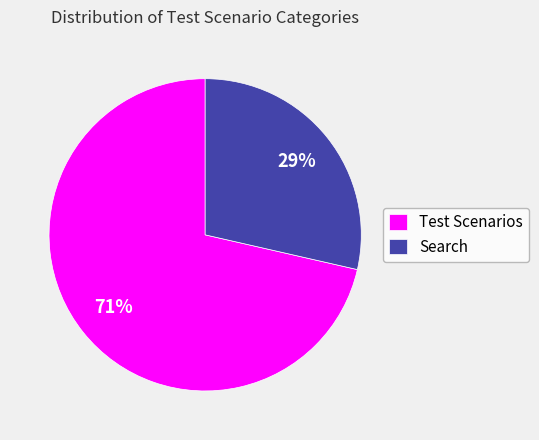

Which slice is the largest?

Test Scenarios